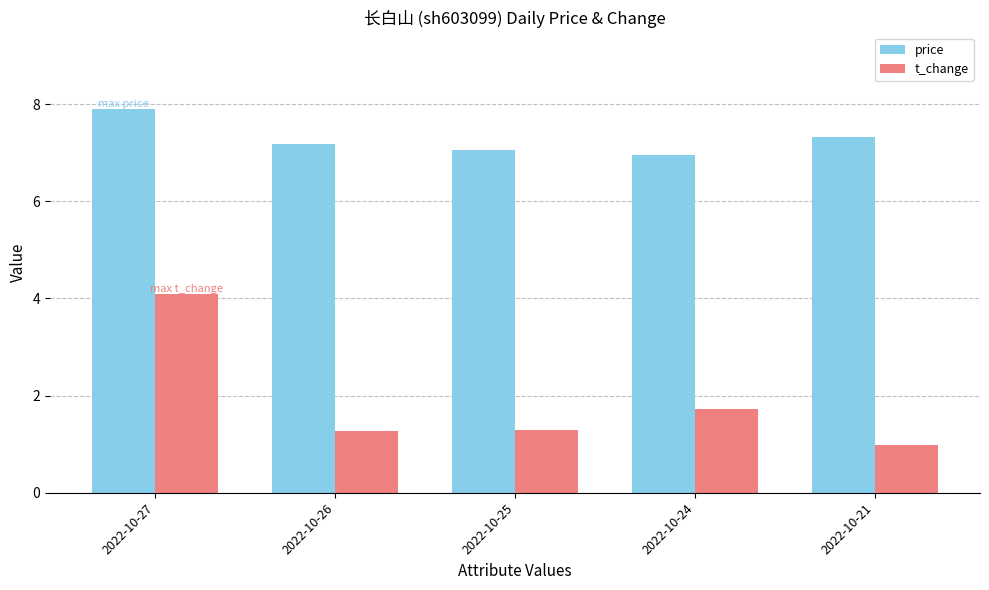

At which category is the sum across all series the highest?

2022-10-27